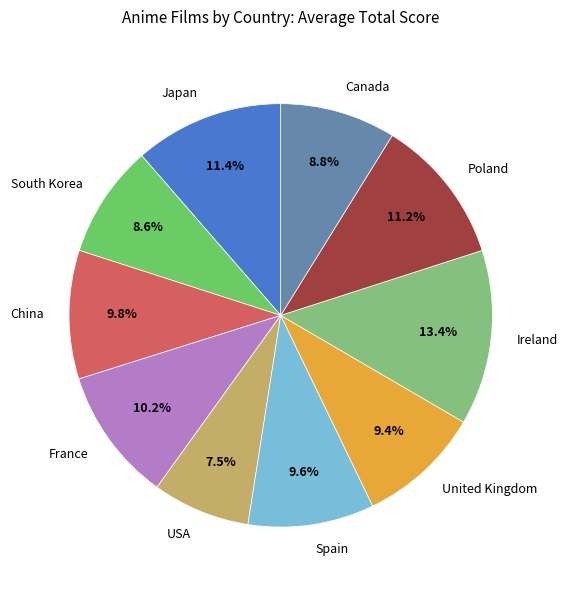

How many segments does this pie chart have?

10